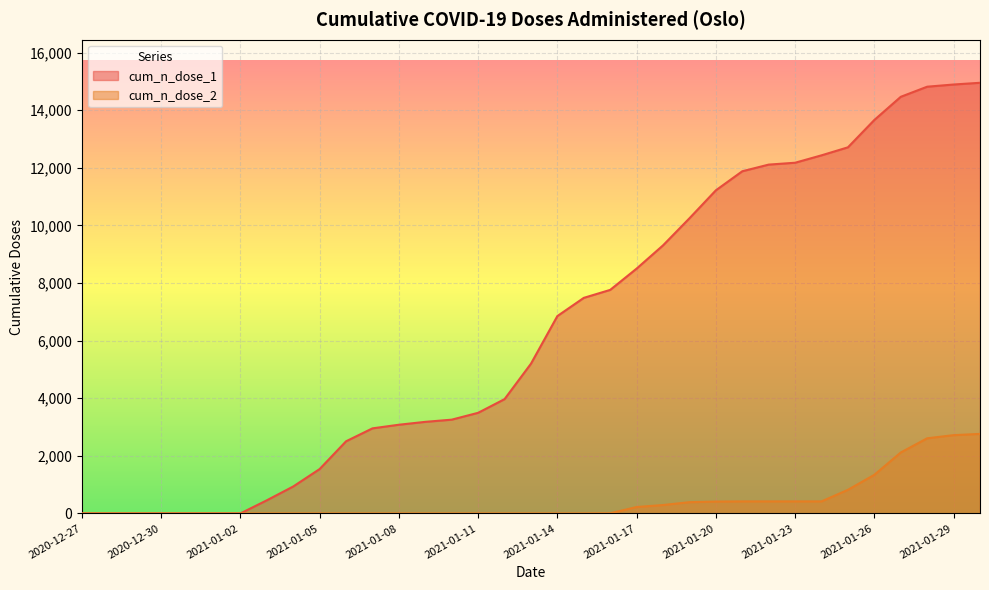

What is the value of the cum_n_dose_1 point at the 11th from the left?

2505